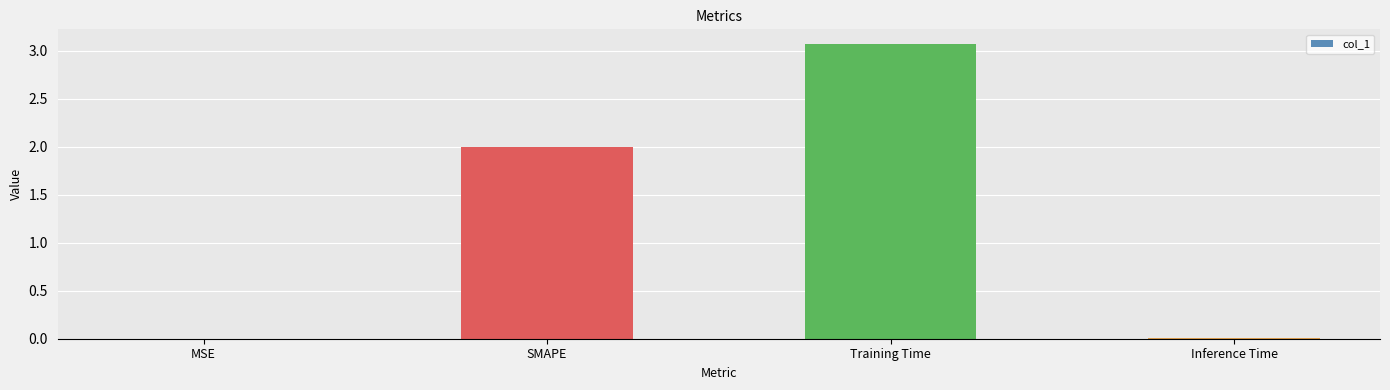

Is it true that the value at Training Time is 1.0?

False